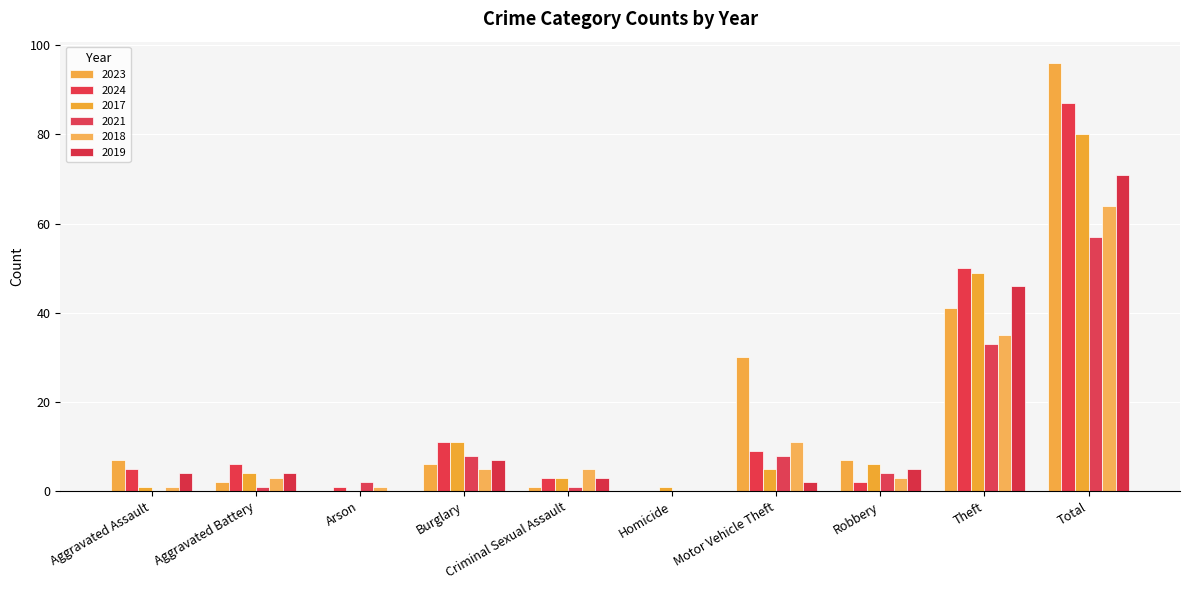

What is the total value across all series at Aggravated Battery?

20